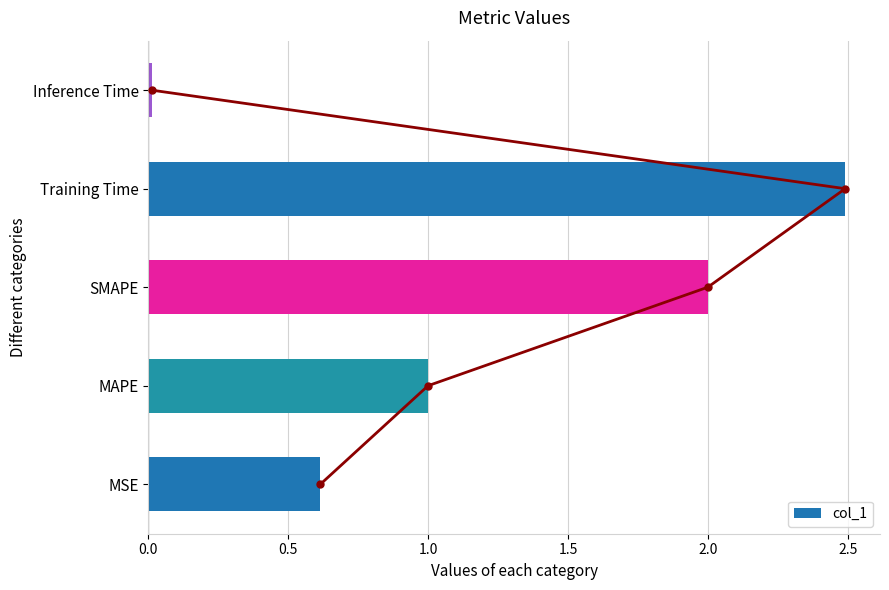

True or false: col_1 has a value of 3.5 at SMAPE.

False